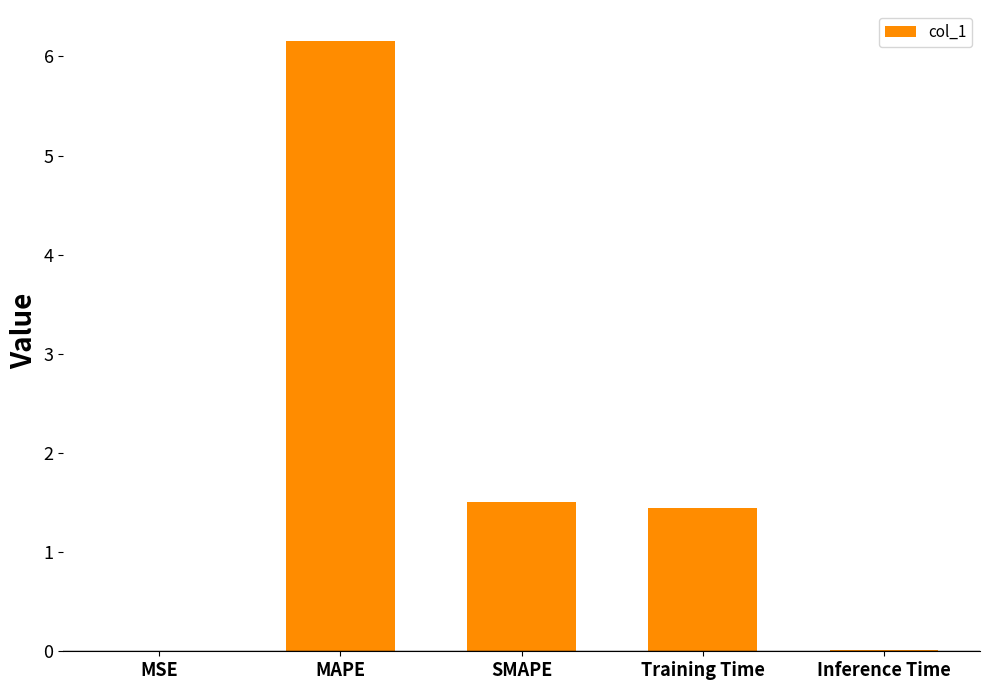

What is the sum of all values?

9.1